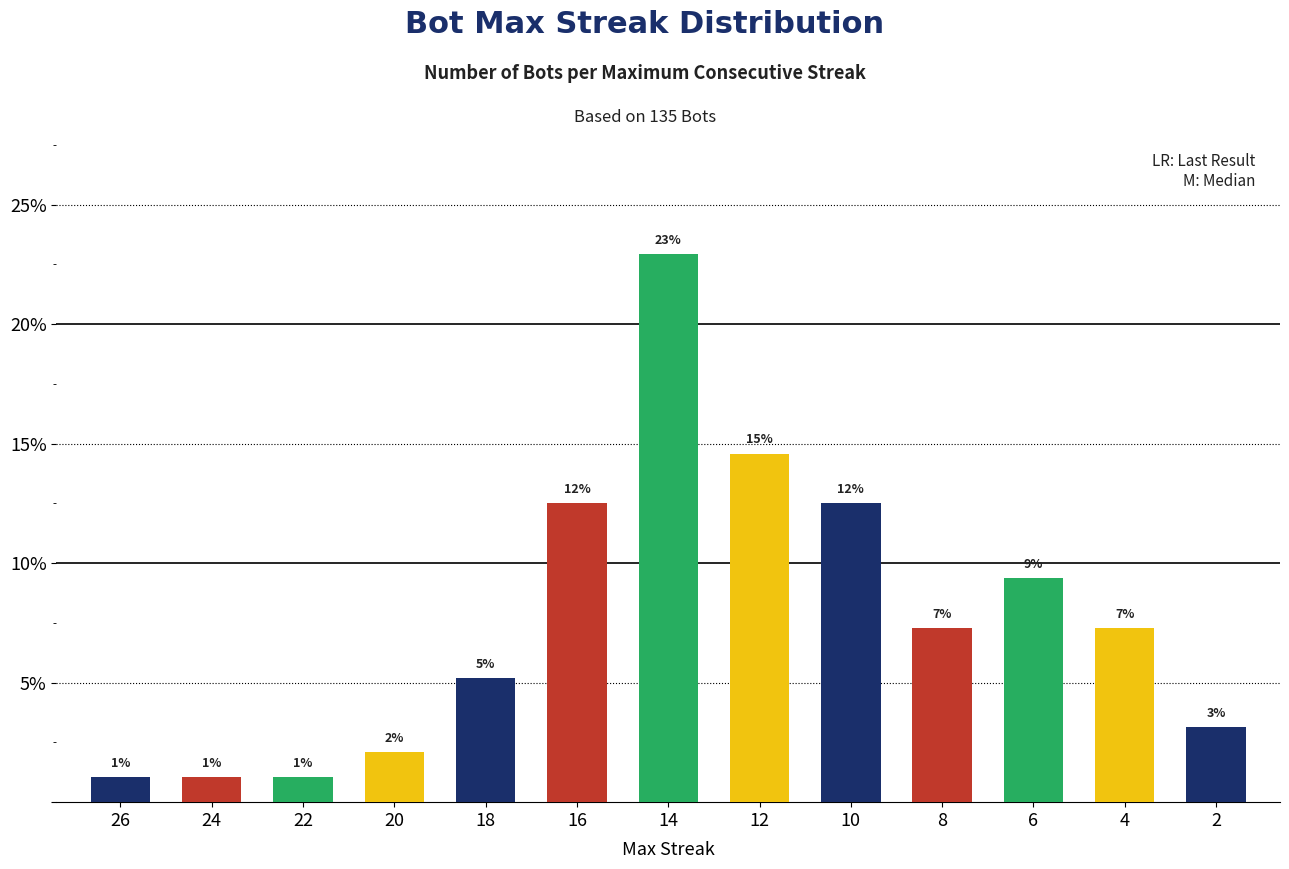

Are the bars horizontal?

No